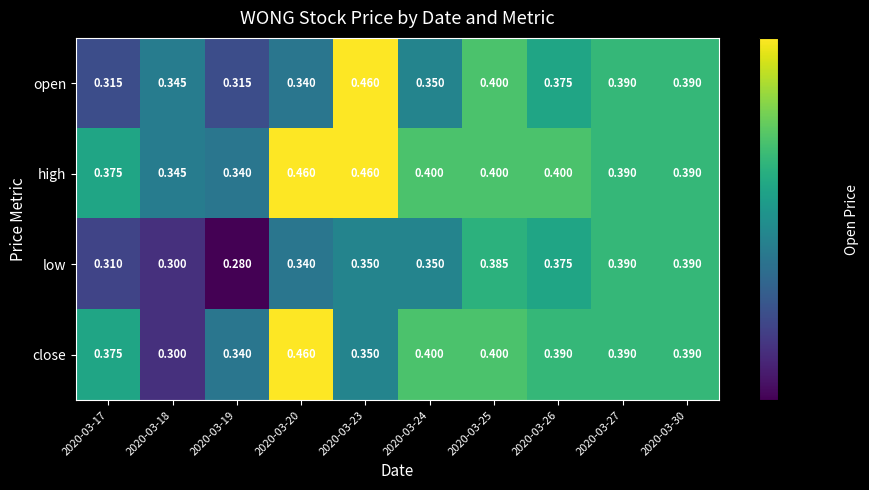

Which series has the largest range (max minus min)?

close